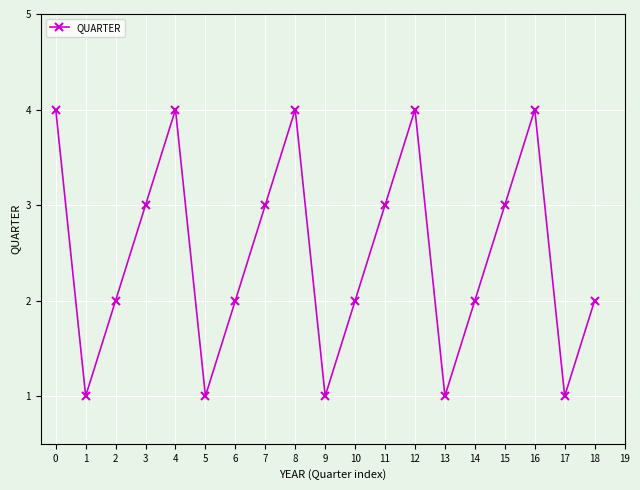

What is the value of the 18th point from the left?

1